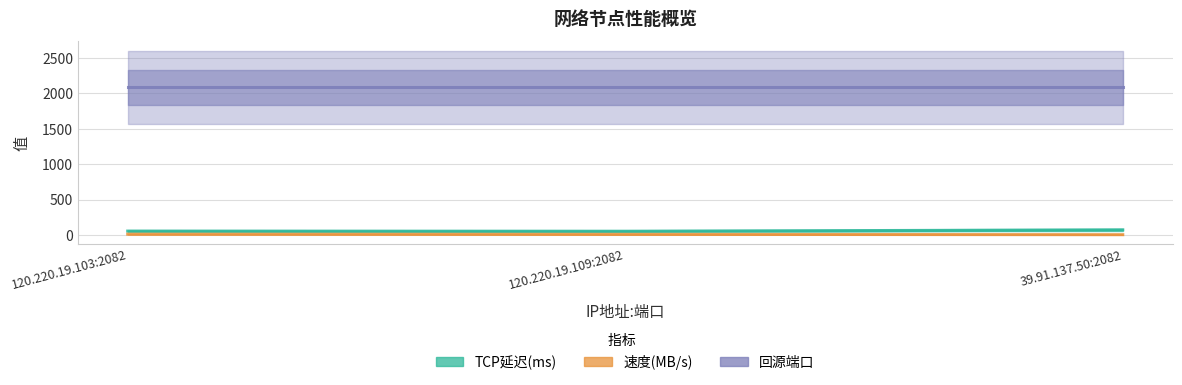

At how many categories does at least one series exceed 979?

3